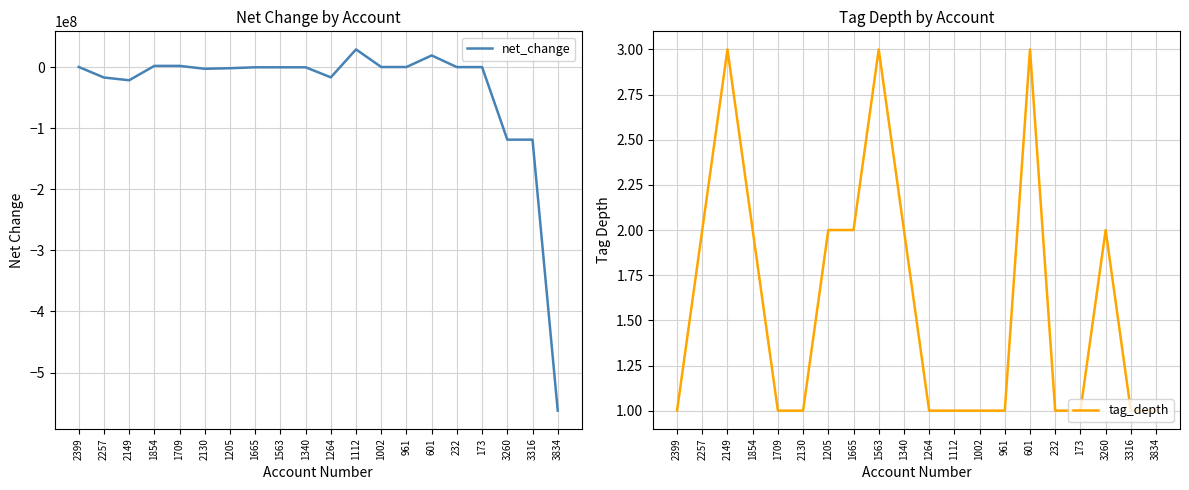

How many tag_depth values are between 1 and 2?

17